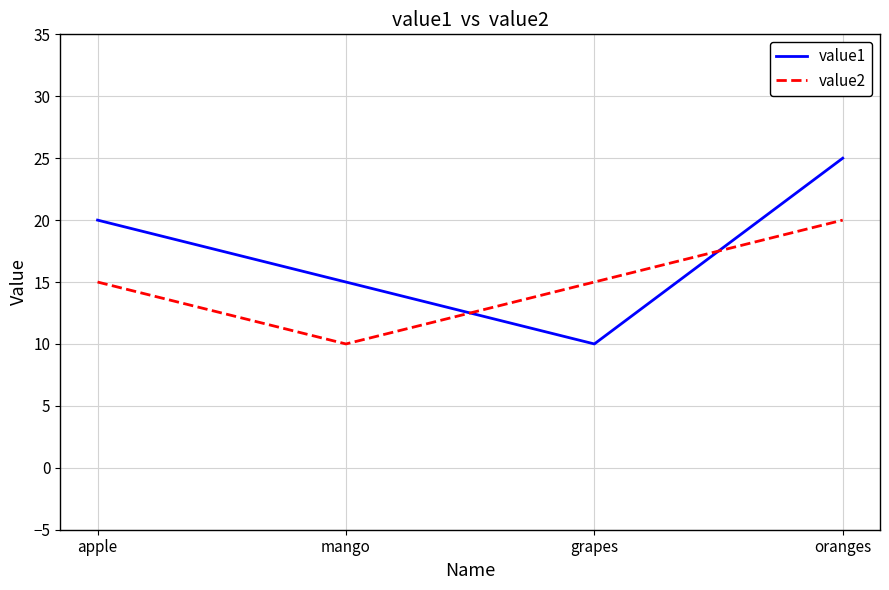

What position from the left is apple?

1